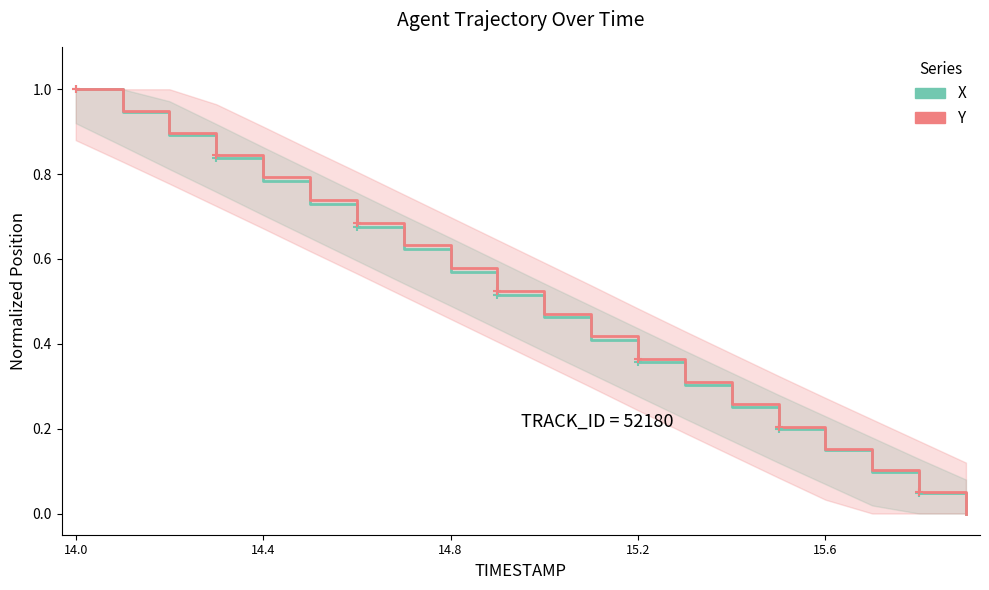

What is the difference between the second highest and second lowest values in the Y series?

0.9